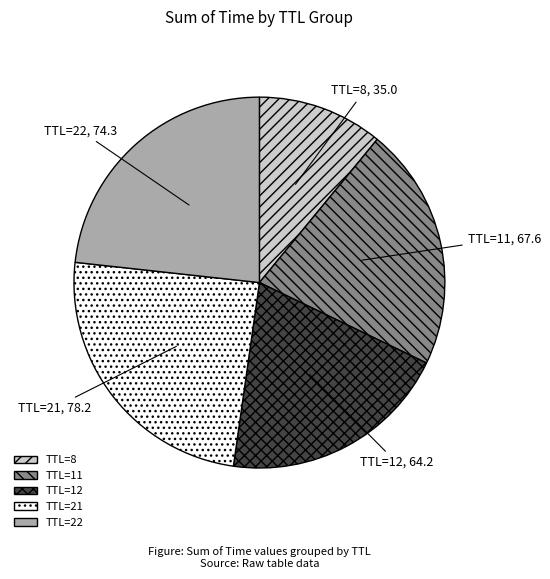

Is there a majority slice in this chart?

No